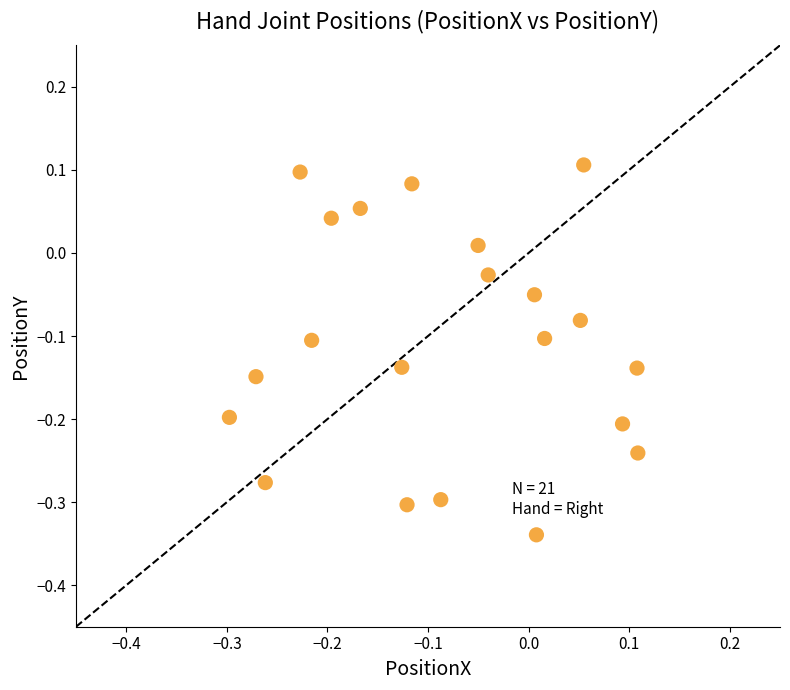

What is the range of X values (max minus min)?

0.4